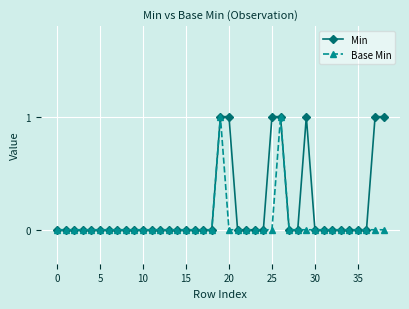

List the series in order of their overall mean, highest first.

Min, Base Min